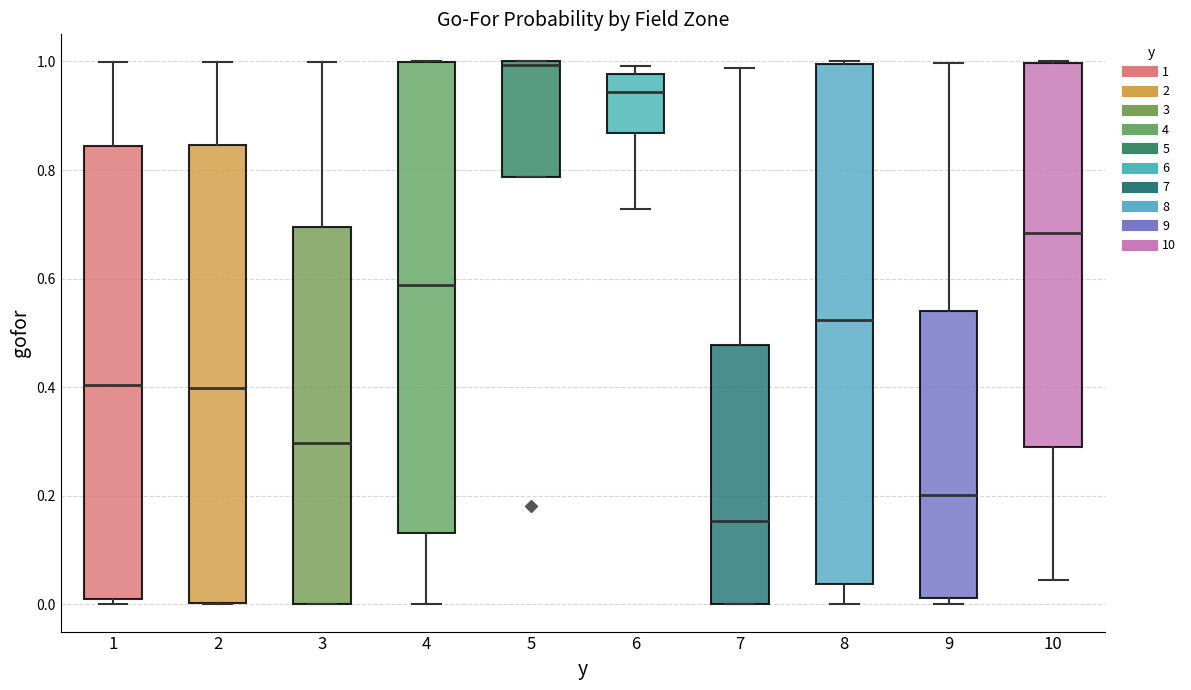

Which box's median line is the lowest?

7